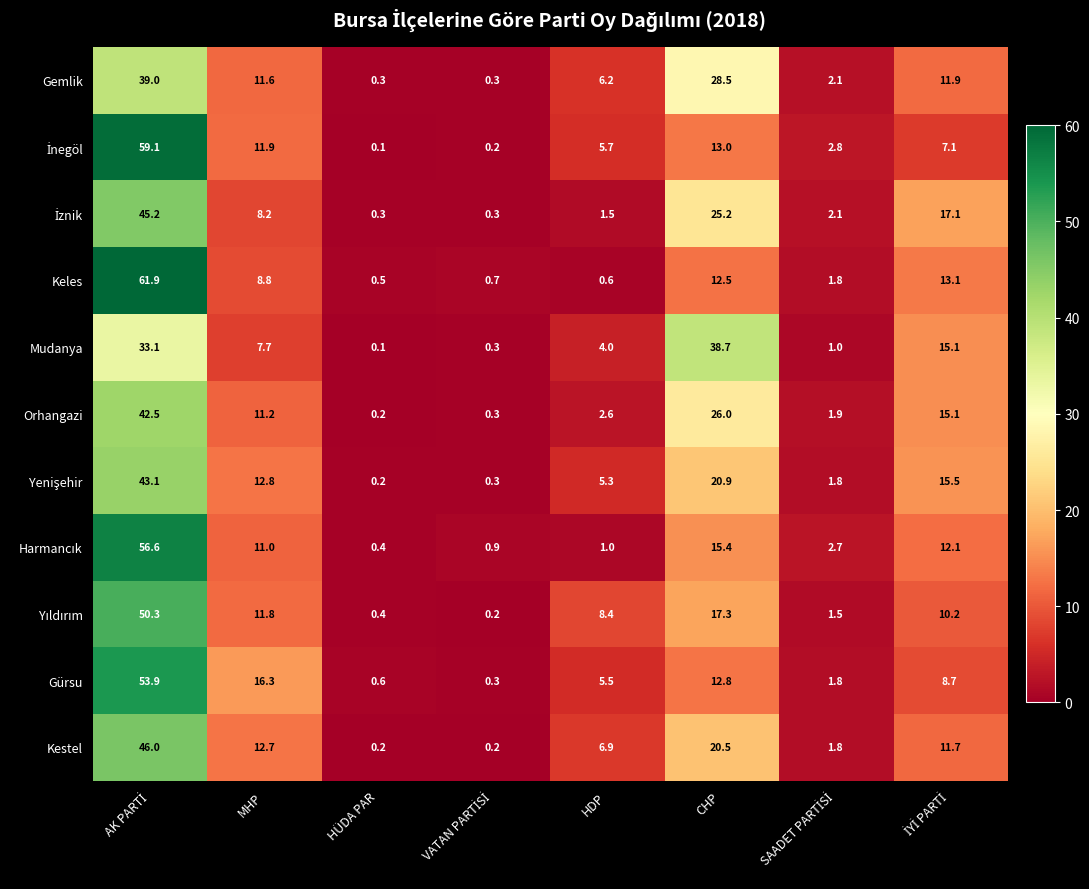

What is the difference between the maximum and minimum values in the Gürsu series?

53.6